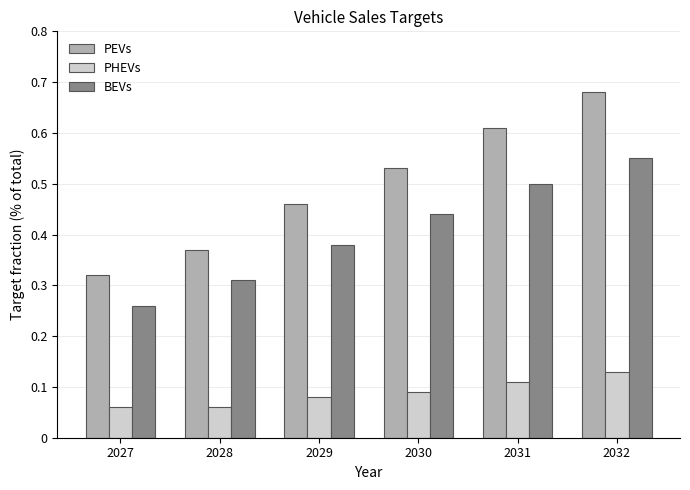

Which category has the highest value in the BEVs series?

2032